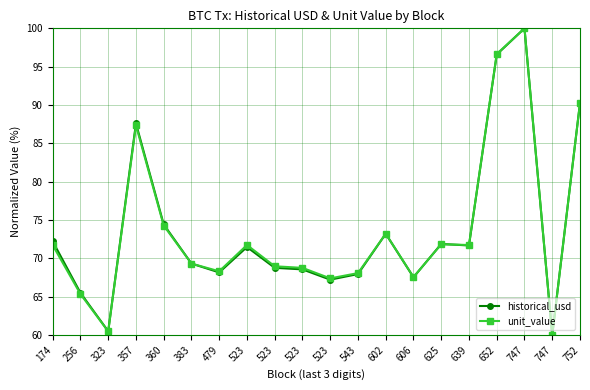

What are all the series names shown in the legend?

historical_usd, unit_value